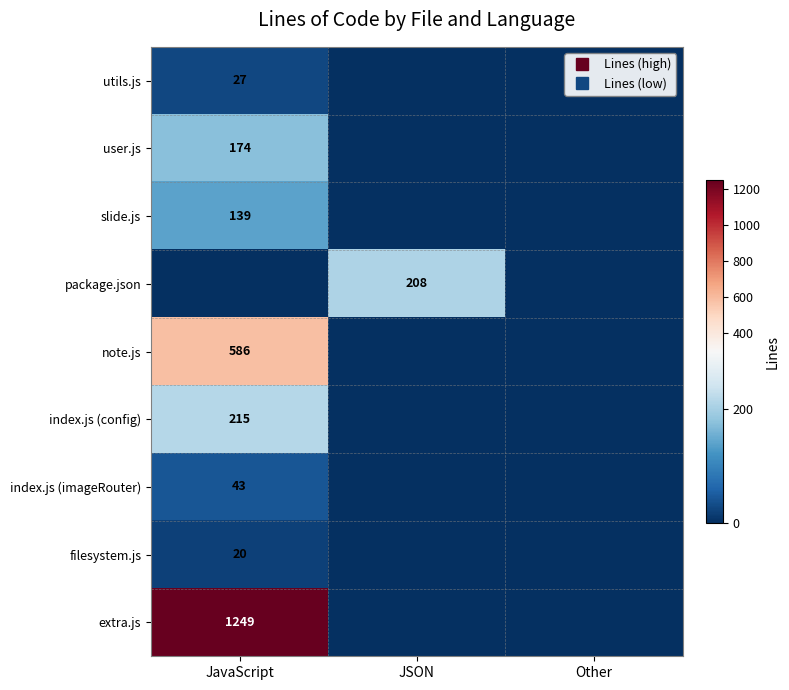

At which category is the sum across all series the highest?

JavaScript